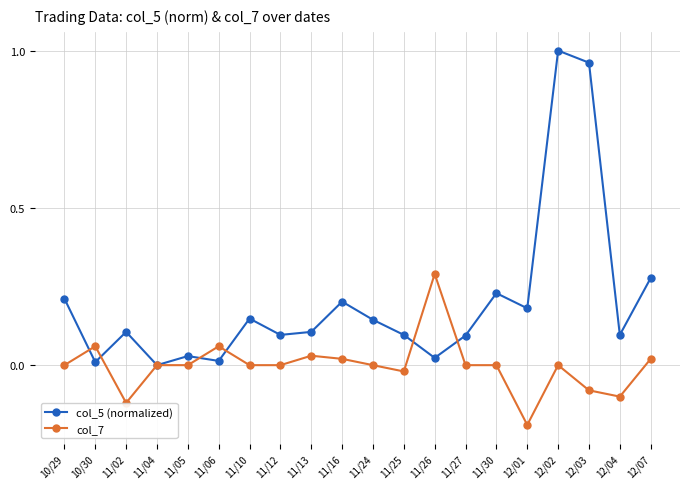

Does the chart display data point markers on the line(s)?

Yes